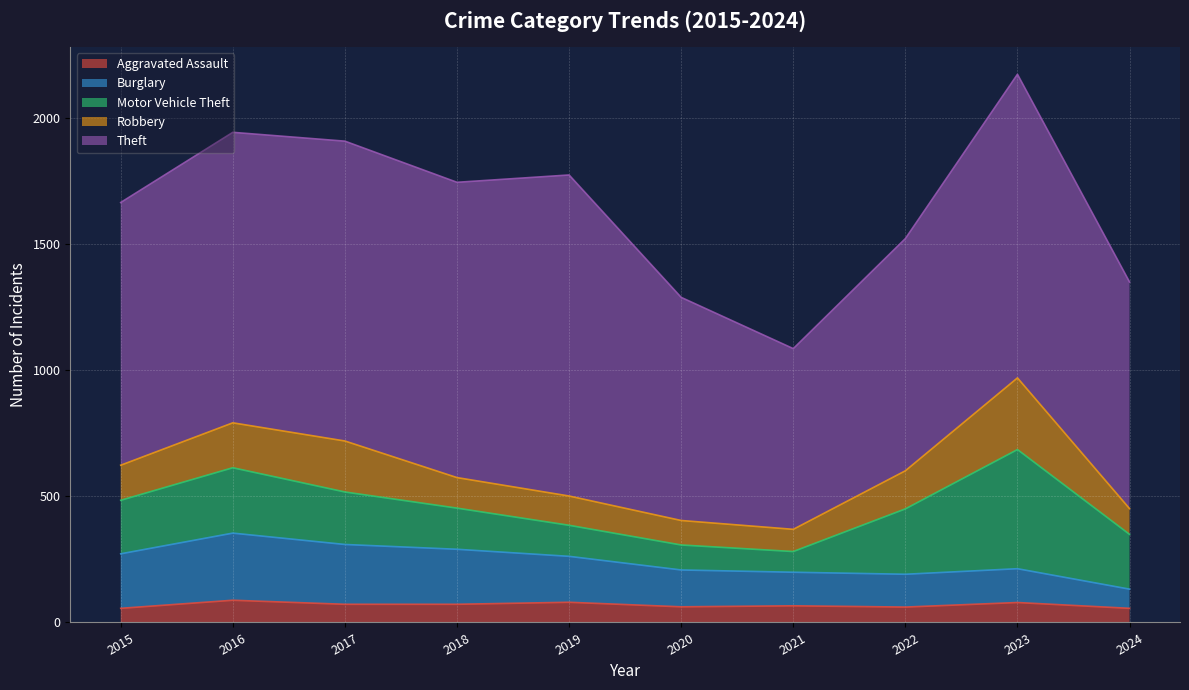

What is the maximum value for Aggravated Assault?

88